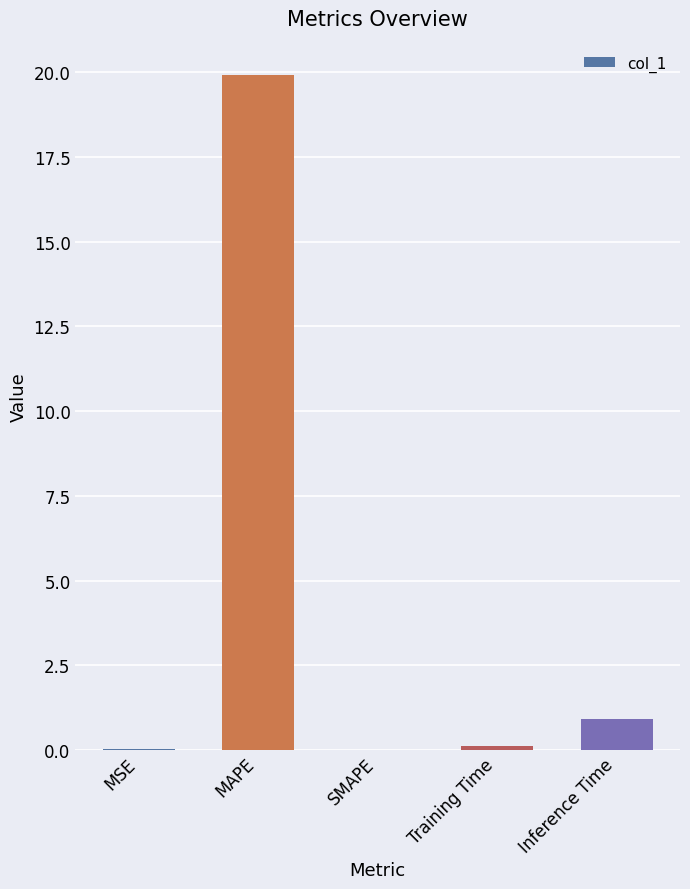

Between Inference Time and SMAPE, which is larger?

Inference Time